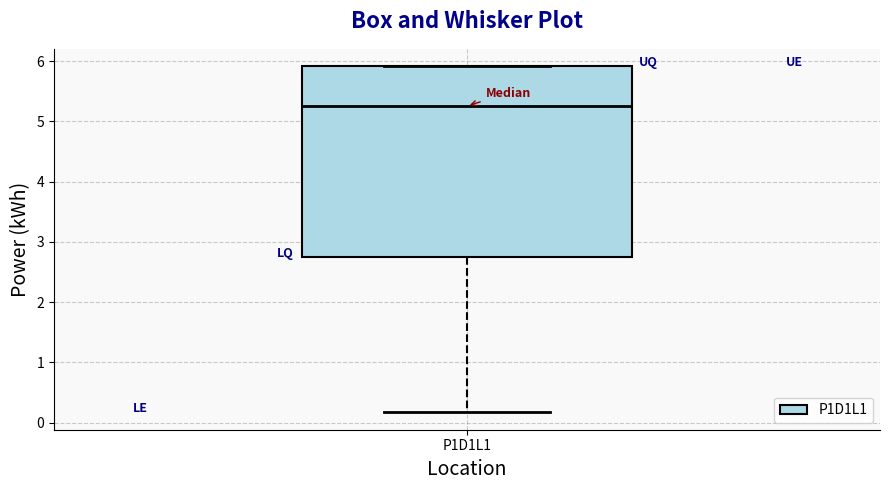

Read this box plot against the y-axis: the position of the median line, the range covered by the box, and the ends of both whiskers. The values are not printed on the chart, so give them approximately, as read against the axis.

median 5.3, box 2.8 to 5.9, whiskers 0.2 to 5.9